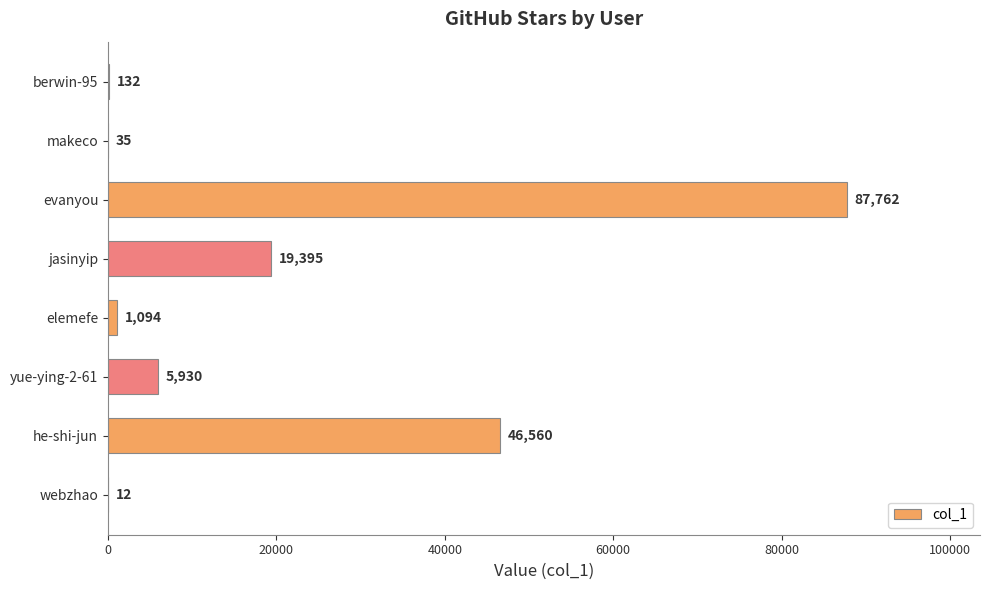

Between makeco and evanyou, which is larger?

evanyou